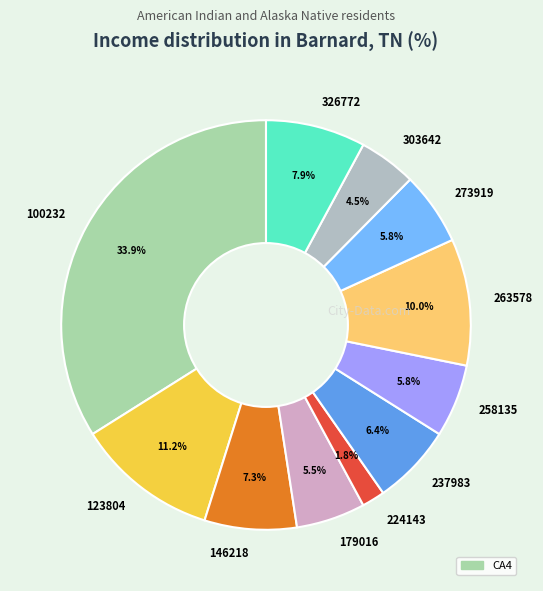

Does any single category account for the majority?

No